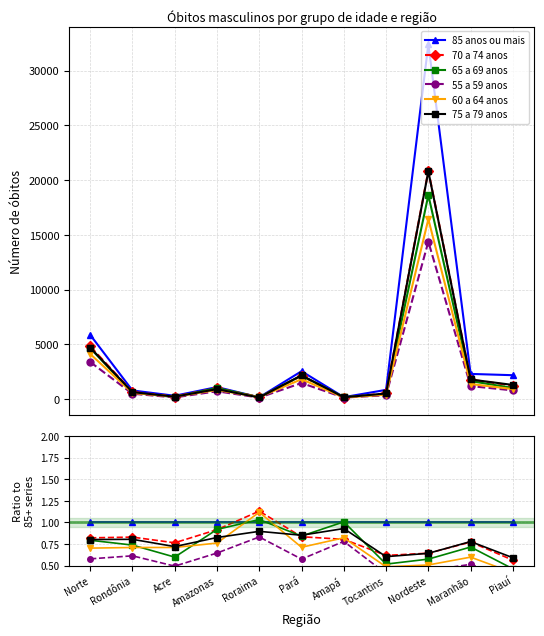

Reading right to left, list all the values displayed in this chart.

85 anos ou mais: Piauí=1.0	Maranhão=1.0	Nordeste=1.0	Tocantins=1.0	Amapá=1.0	Pará=1.0	Roraima=1.0	Amazonas=1.0	Acre=1.0	Rondônia=1.0	Norte=1.0
70 a 74 anos: Piauí=0.6	Maranhão=0.8	Nordeste=0.6	Tocantins=0.6	Amapá=0.8	Pará=0.8	Roraima=1.1	Amazonas=0.9	Acre=0.8	Rondônia=0.8	Norte=0.8
65 a 69 anos: Piauí=0.5	Maranhão=0.7	Nordeste=0.6	Tocantins=0.5	Amapá=1.0	Pará=0.8	Roraima=1.0	Amazonas=0.9	Acre=0.6	Rondônia=0.7	Norte=0.8
55 a 59 anos: Piauí=0.4	Maranhão=0.5	Nordeste=0.4	Tocantins=0.4	Amapá=0.8	Pará=0.6	Roraima=0.8	Amazonas=0.6	Acre=0.5	Rondônia=0.6	Norte=0.6
60 a 64 anos: Piauí=0.4	Maranhão=0.6	Nordeste=0.5	Tocantins=0.5	Amapá=0.8	Pará=0.7	Roraima=1.1	Amazonas=0.8	Acre=0.7	Rondônia=0.7	Norte=0.7
75 a 79 anos: Piauí=0.6	Maranhão=0.8	Nordeste=0.6	Tocantins=0.6	Amapá=0.9	Pará=0.9	Roraima=0.9	Amazonas=0.8	Acre=0.7	Rondônia=0.8	Norte=0.8